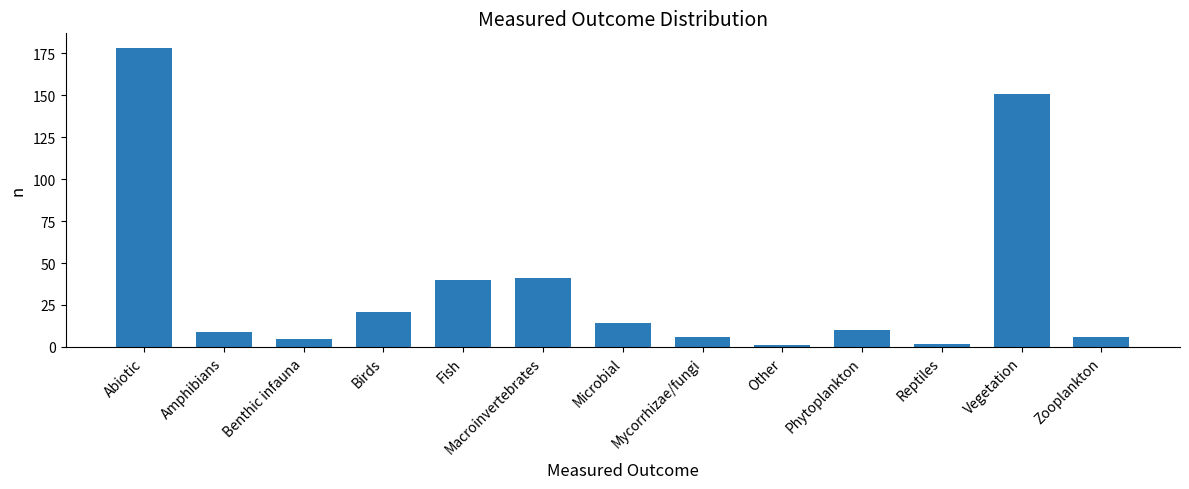

How many bars are there in total?

13